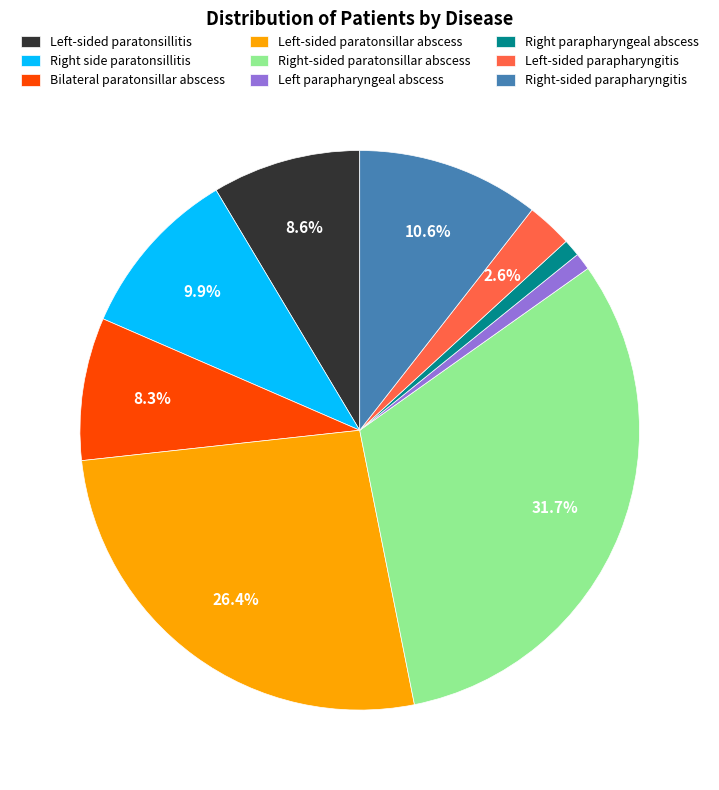

Is there a majority slice in this chart?

No